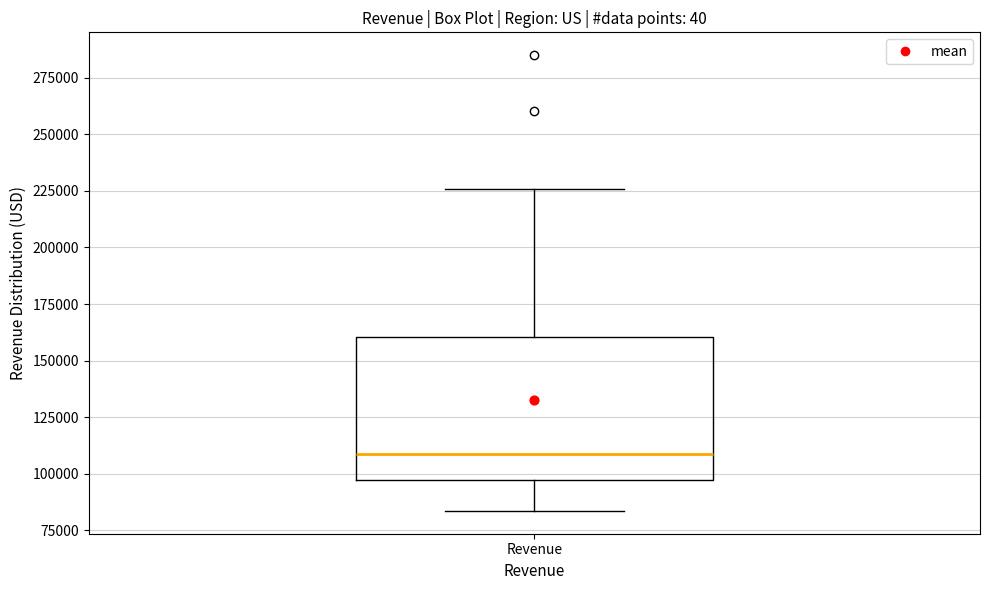

Read this box plot against the y-axis: the position of the median line, the range covered by the box, and the ends of both whiskers. The values are not printed on the chart, so give them approximately, as read against the axis.

median 110000, box 95000 to 160000, whiskers 85000 to 225000